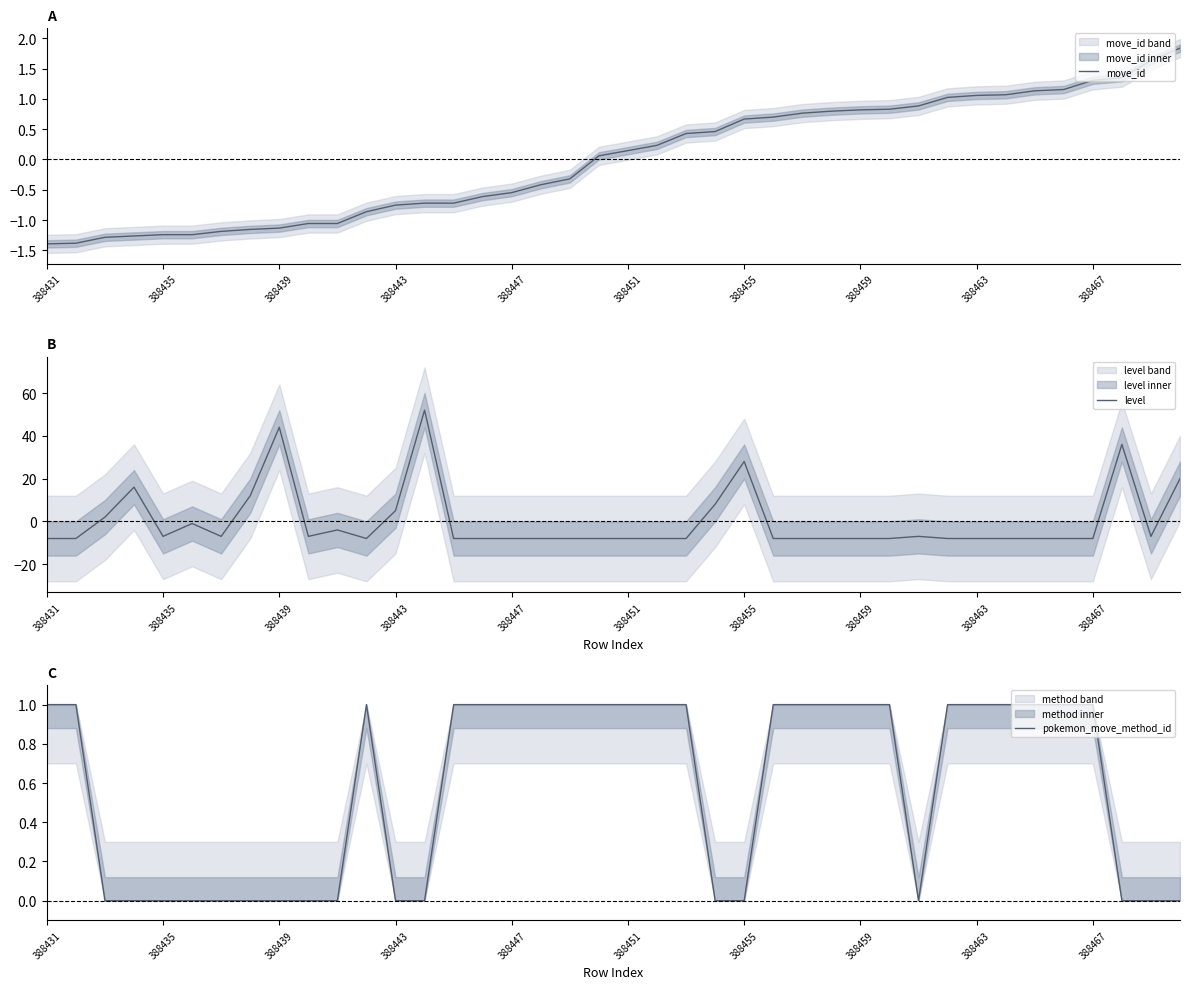

The level series shows -8.0 at 35. True or false?

True